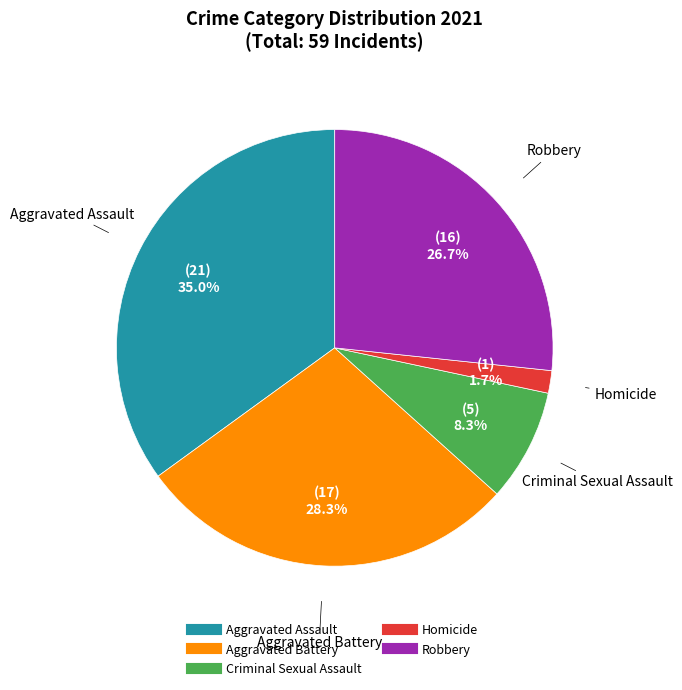

Approximately how many times larger is the value at Aggravated Assault compared to Robbery?

1.3